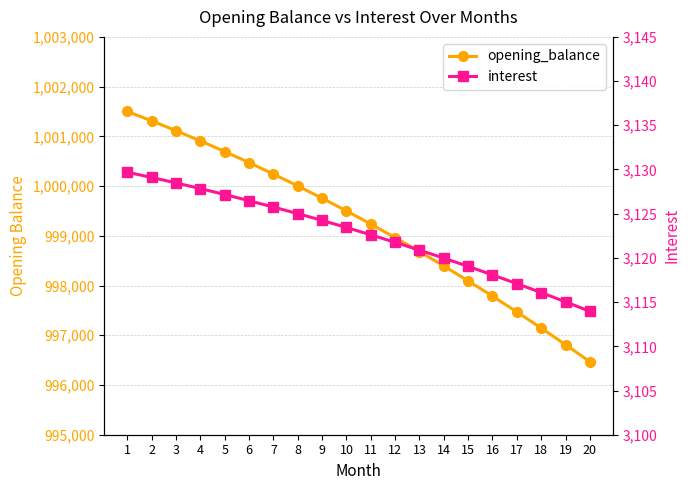

True or false: opening_balance and interest intersect in this chart.

False